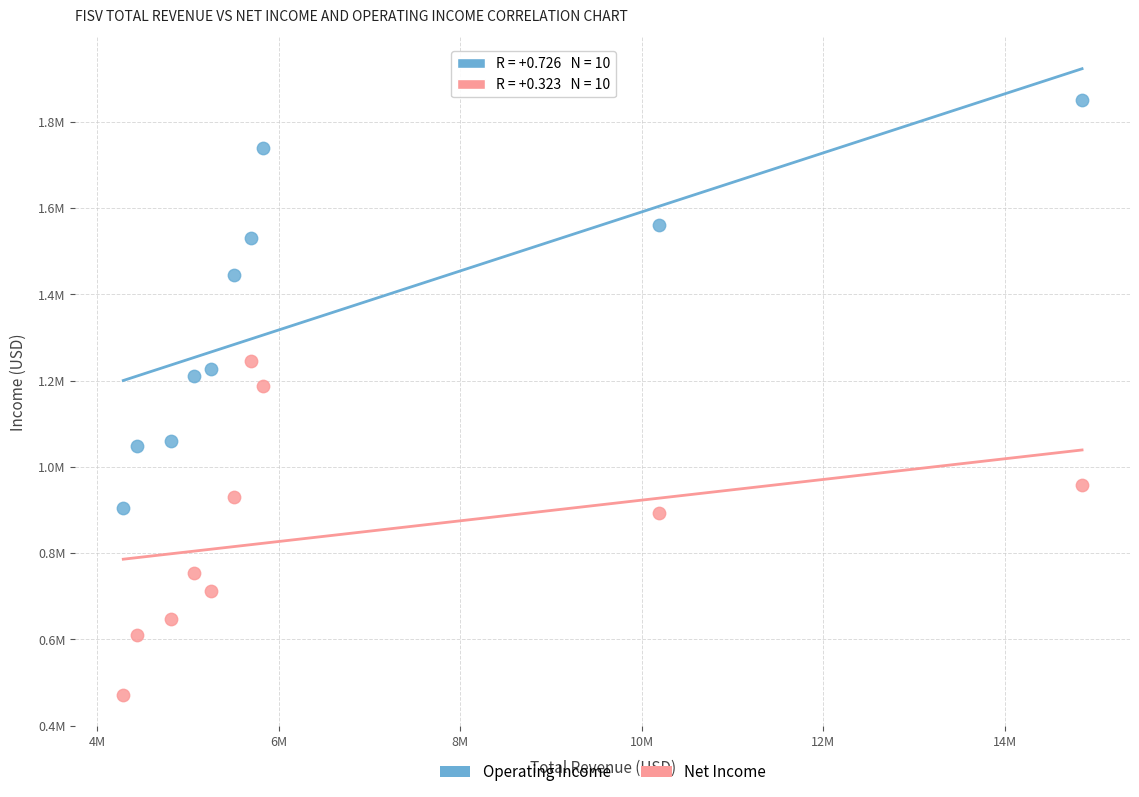

Which series contains the highest Y value?

Operating Income